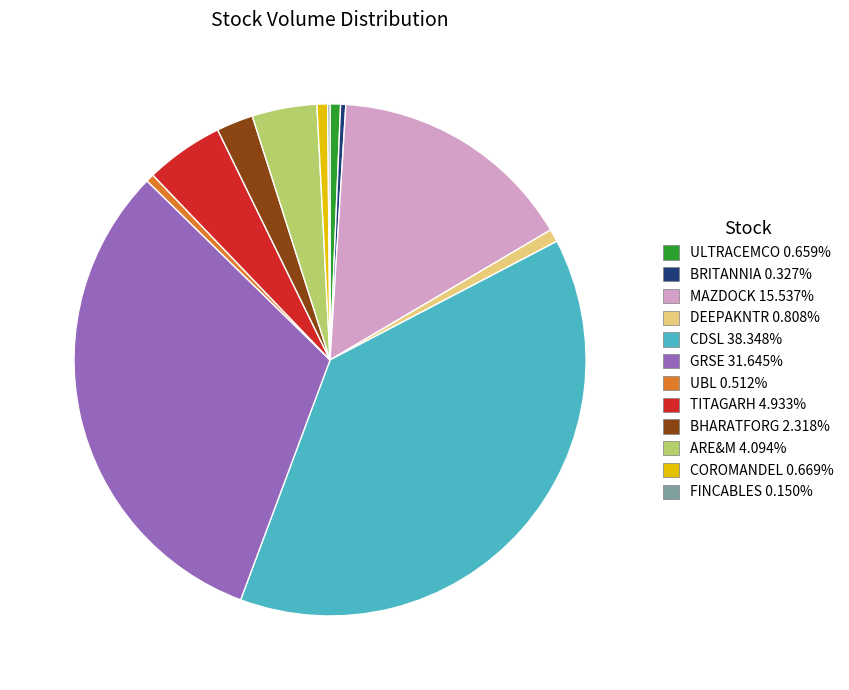

Is there any slice that represents more than half of the pie?

No